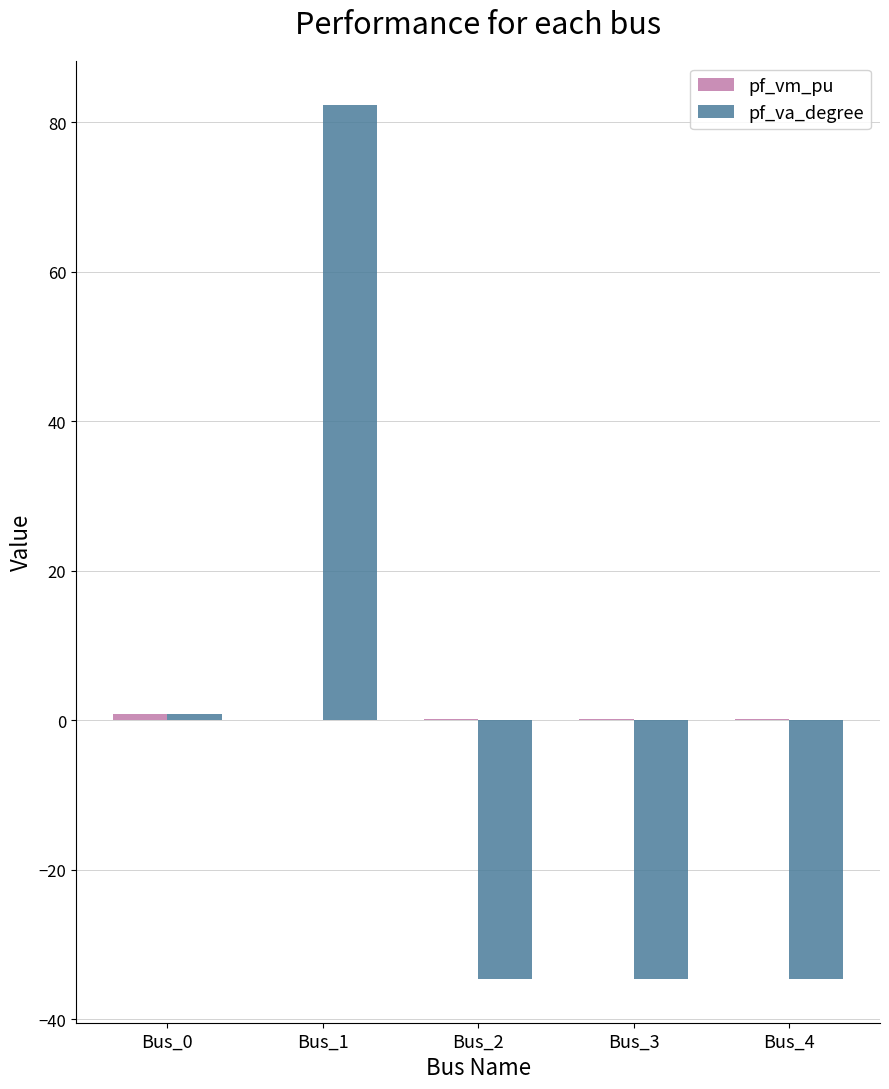

At which category is the sum across all series the highest?

Bus_1